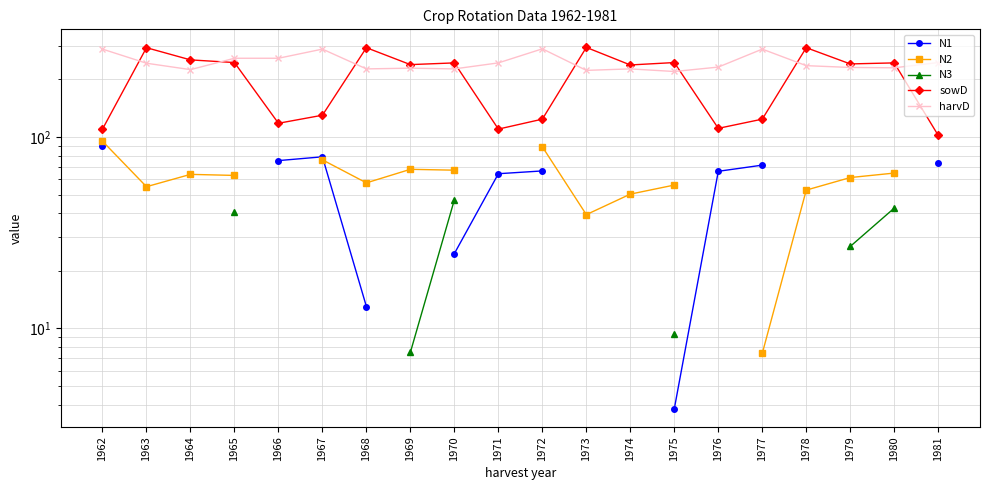

Which category has the lowest value across all series?

1975